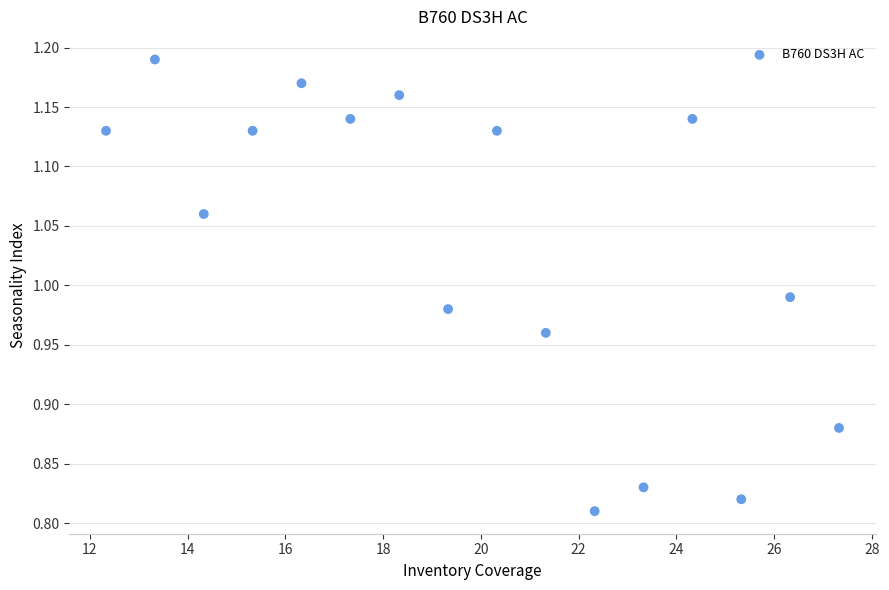

What is the range of Y values (max minus min)?

0.4